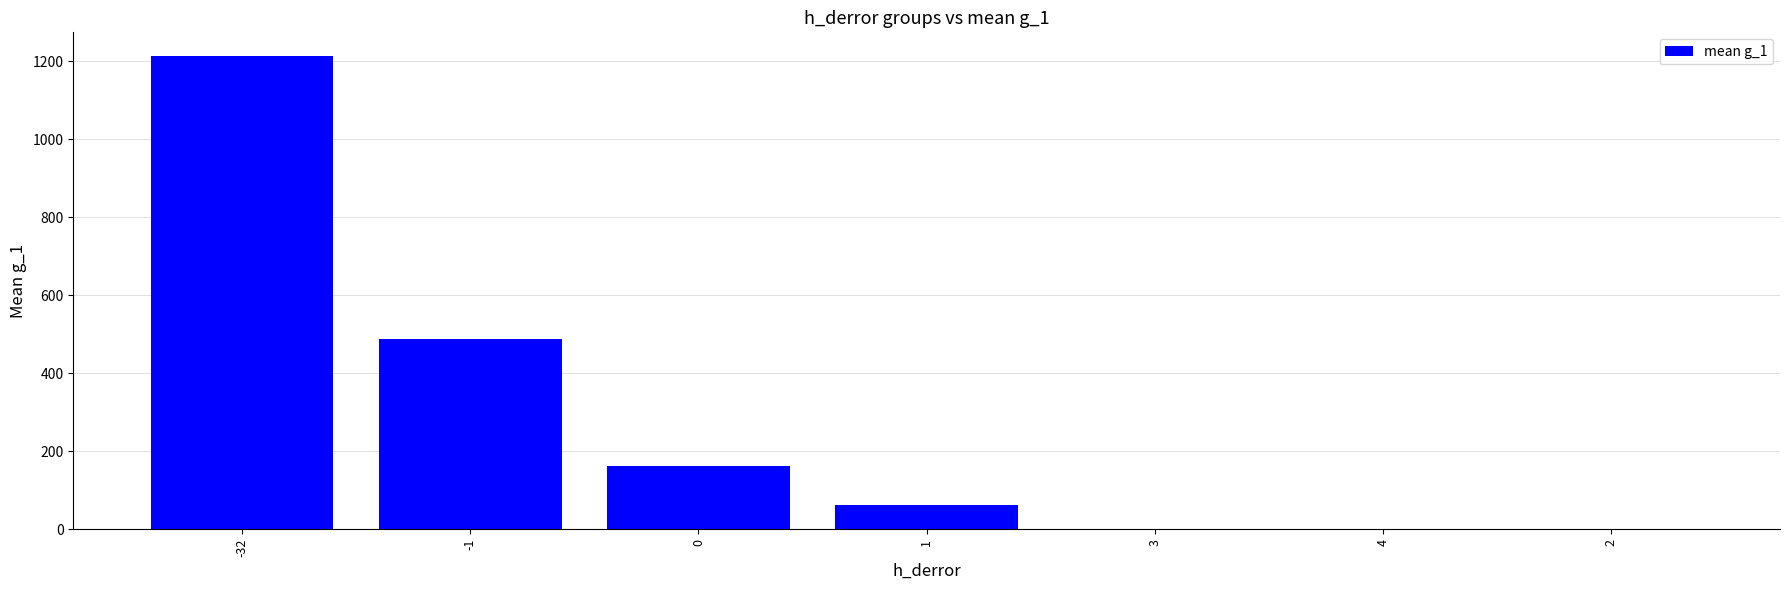

Which category has the highest value across all series?

-32